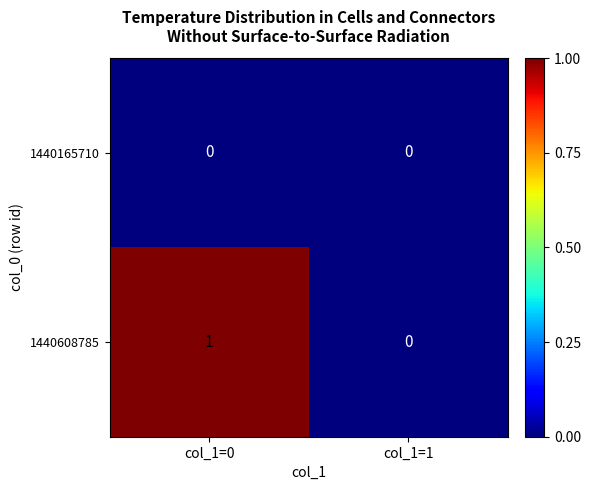

List the series in order of their overall mean, highest first.

1440608785, 1440165710